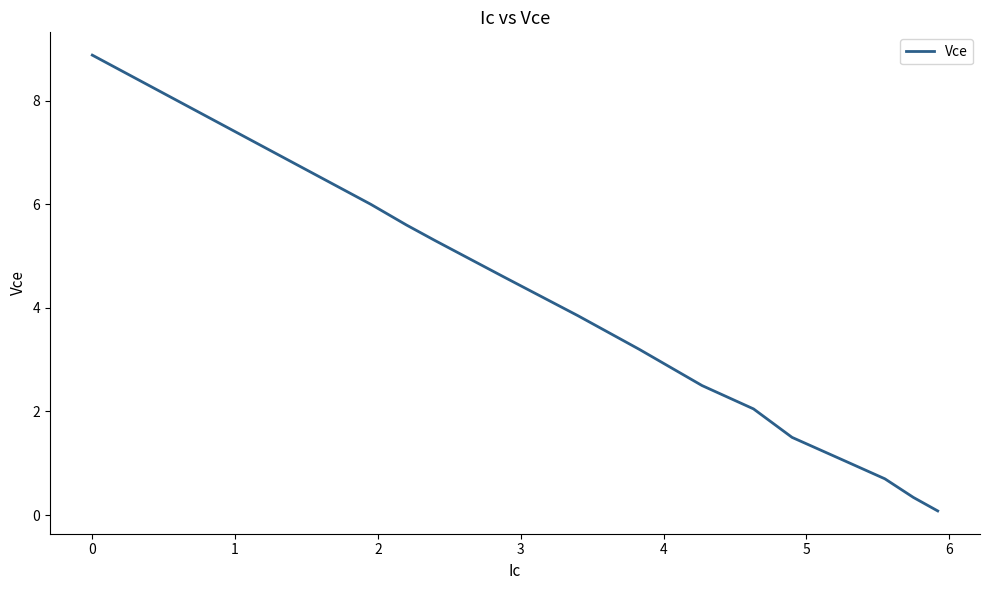

What is the difference between the maximum and minimum values?

8.8